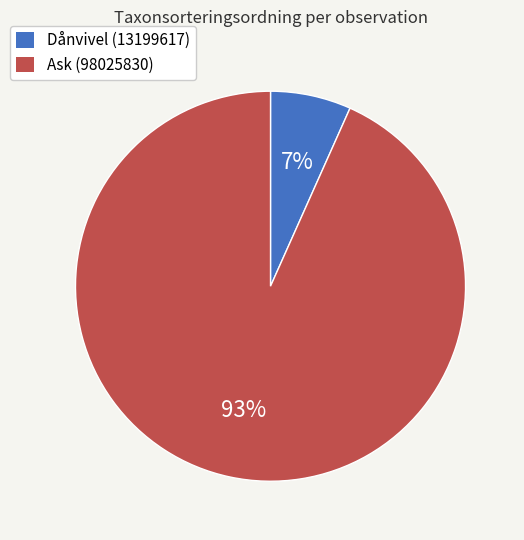

To the nearest percent, what is the average slice percentage?

50%